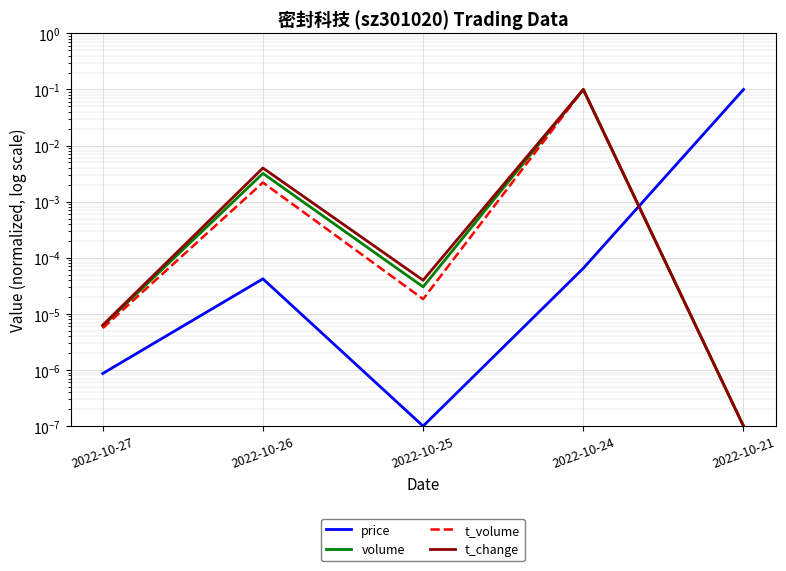

At how many categories does at least one series exceed 0?

5